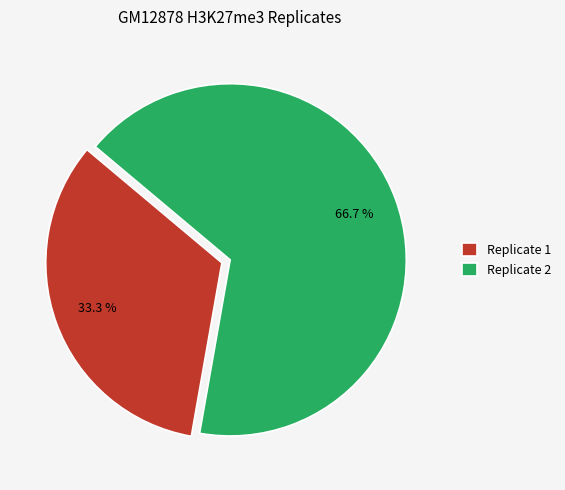

Rank the categories by value from highest to lowest.

Replicate 2, Replicate 1